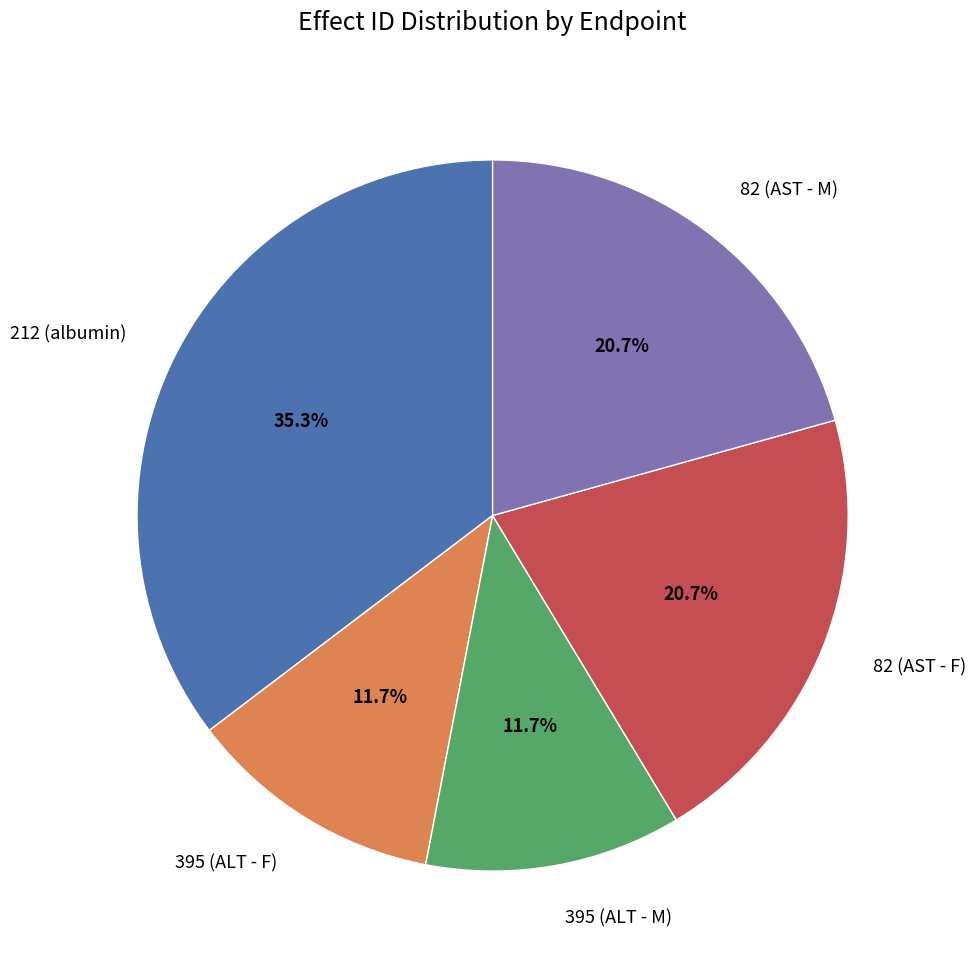

How many slices are in this pie chart?

5